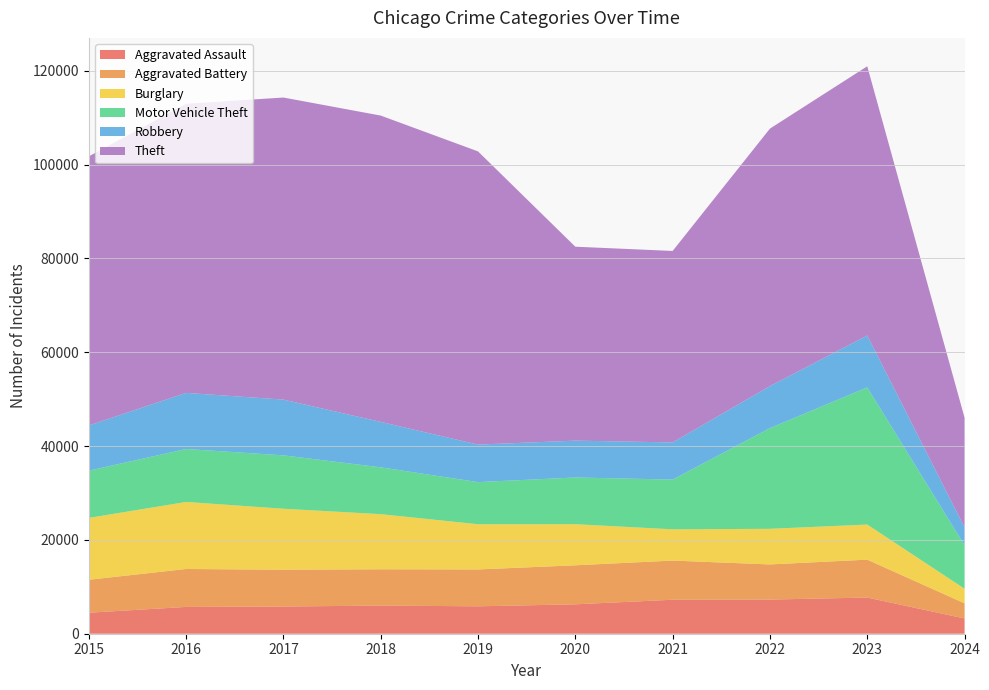

Reading left to right, extract all data points from this chart.

Aggravated Assault: 4480	5712	5793	6001	5841	6264	7242	7280	7708	3252
Aggravated Battery: 7019	8086	7845	7735	7858	8320	8347	7488	8079	3224
Burglary: 13184	14289	13001	11747	9638	8758	6662	7592	7480	3112
Motor Vehicle Theft: 10068	11285	11380	9985	8977	9959	10603	21460	29239	9265
Robbery: 9638	11960	11880	9681	7995	7855	7920	8962	11059	3804
Theft: 57351	61623	64386	65289	62495	41335	40809	54877	57384	23376